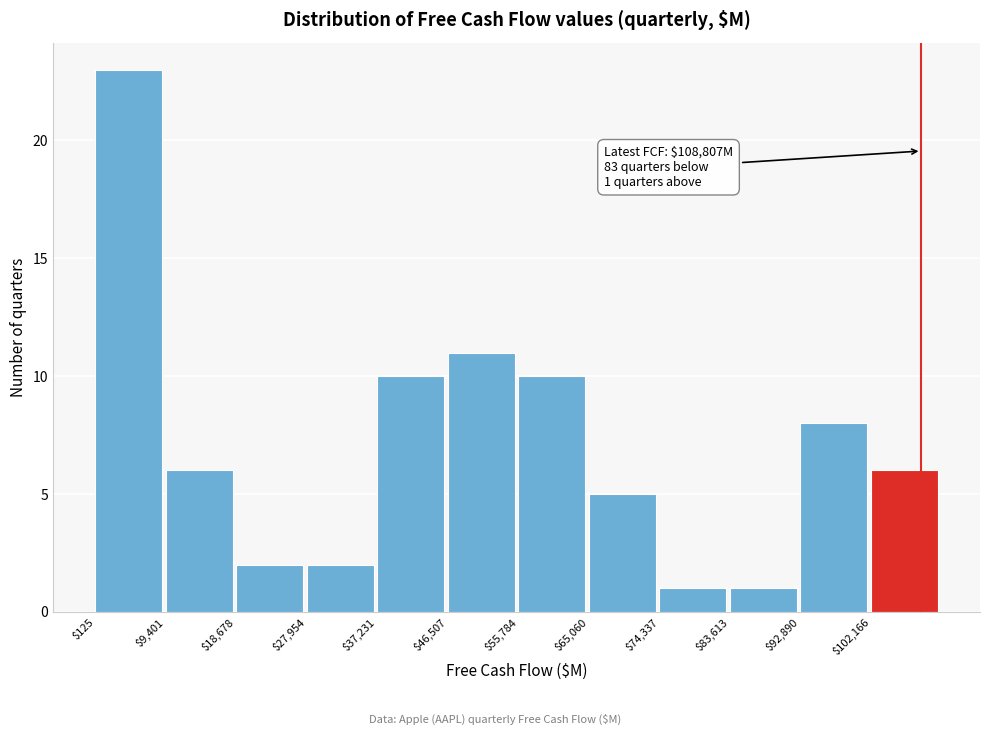

Which range on the x-axis has the tallest bar?

0 to 9000